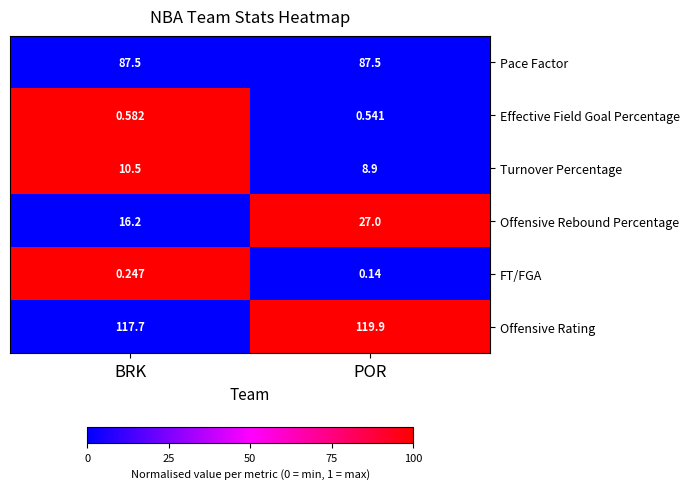

Rank the categories by Turnover Percentage value from lowest to highest.

POR, BRK